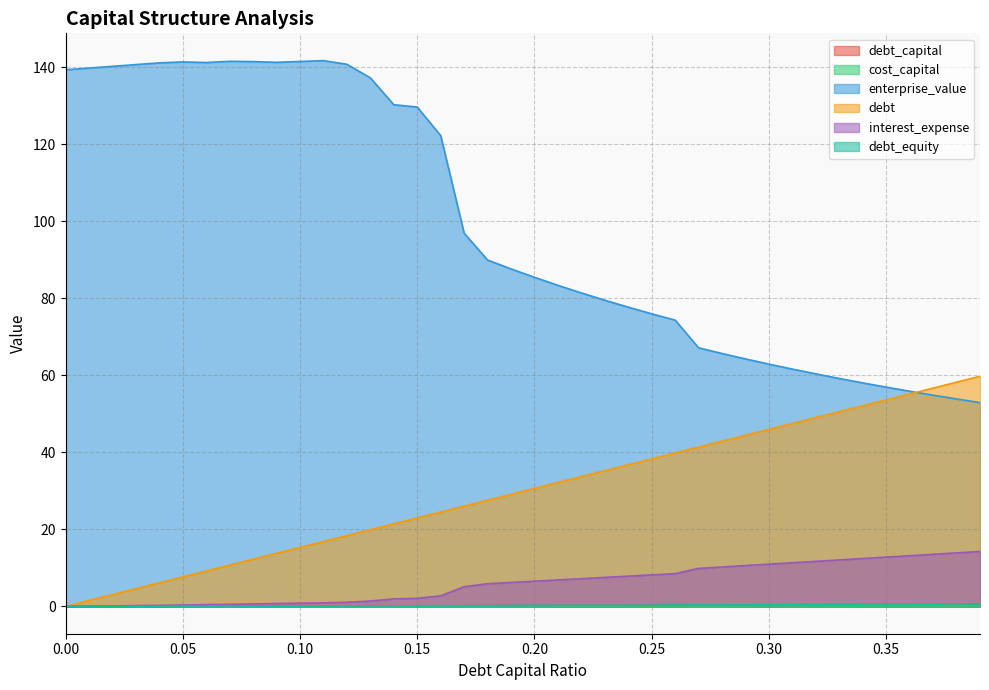

What is the difference between the highest and lowest values at 0.18?

89.8